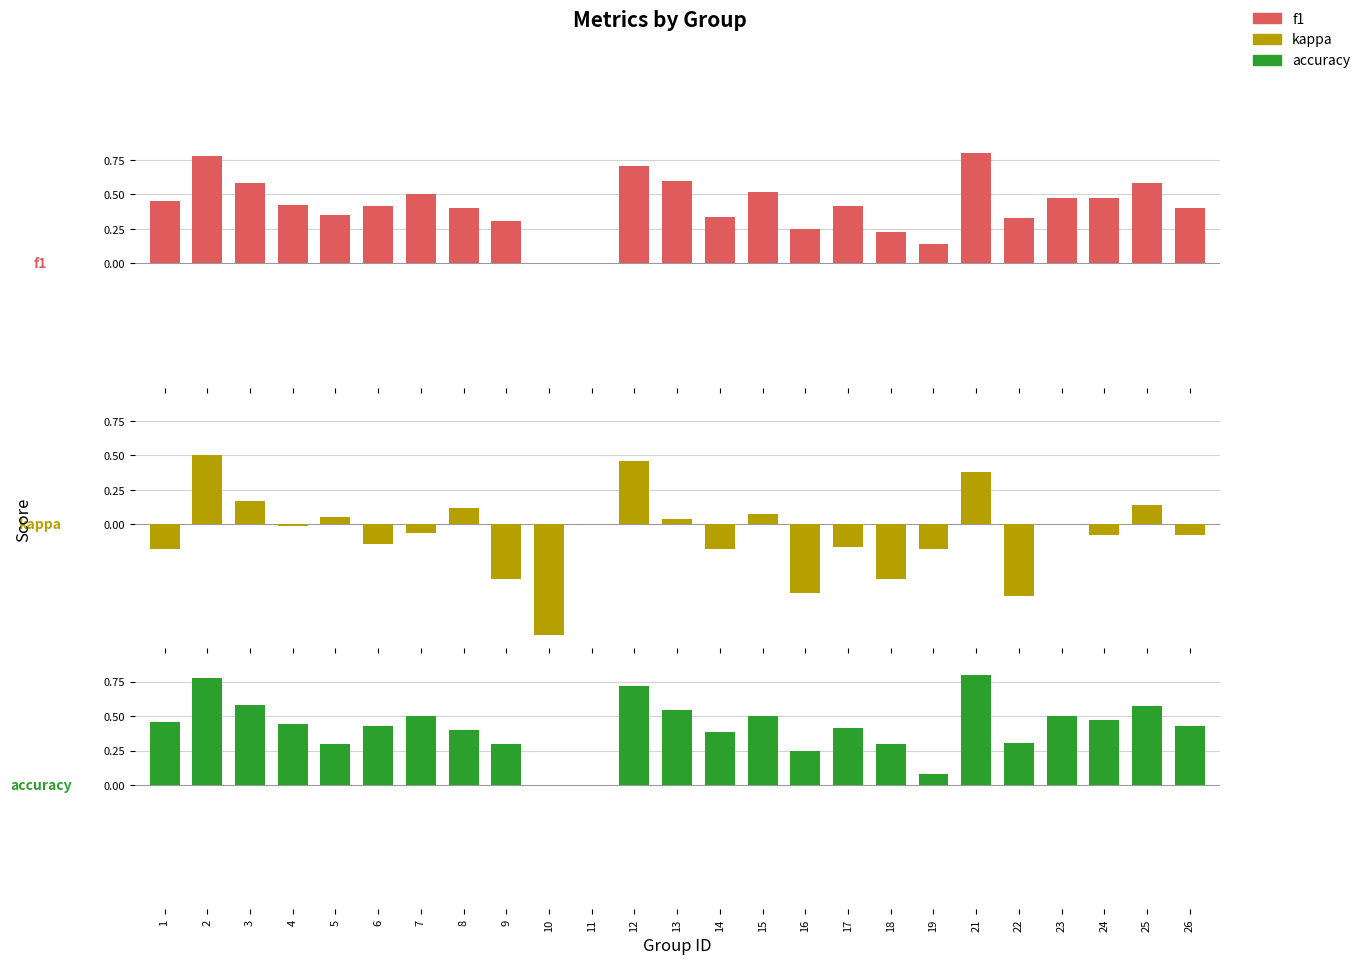

True or false: accuracy has a value of 0.1 at 19.

True